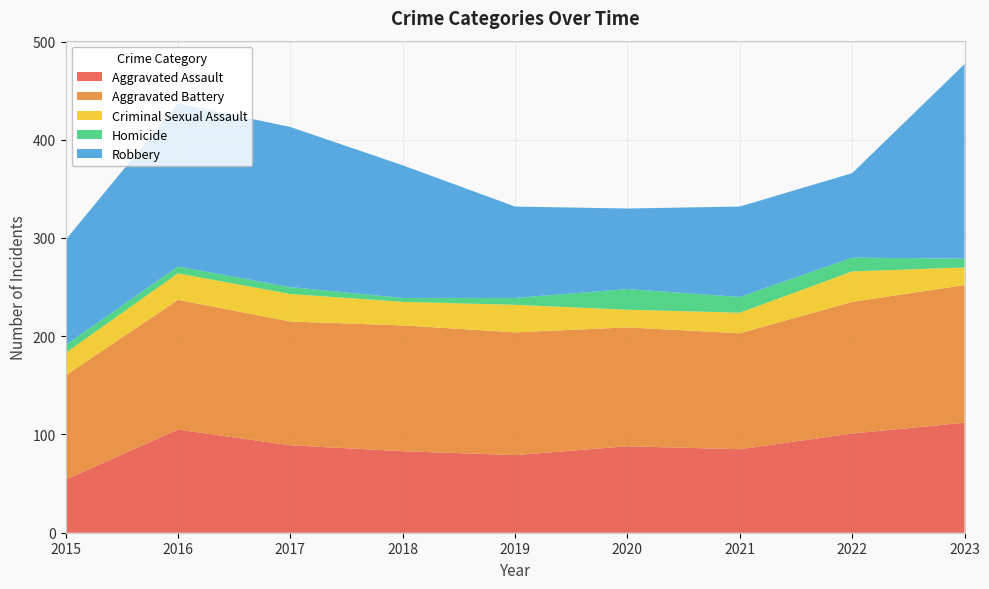

Reading left to right, transcribe all the data shown in this chart.

Aggravated Assault: 54	105	89	83	79	88	85	101	112
Aggravated Battery: 106	132	126	128	125	121	118	134	140
Criminal Sexual Assault: 23	27	28	24	28	18	21	31	18
Homicide: 8	7	7	4	7	21	16	14	9
Robbery: 107	166	163	135	93	82	92	86	198